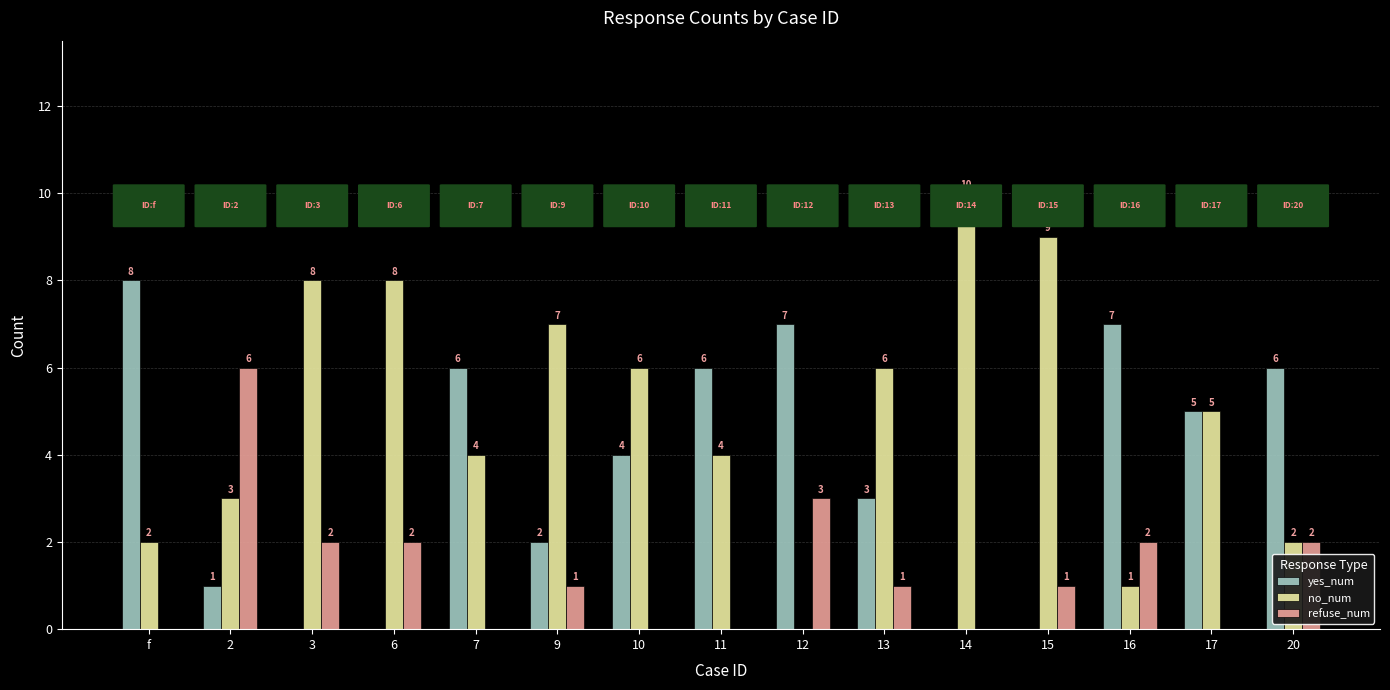

Is the value of refuse_num at 11 greater than the value of yes_num at 13?

No